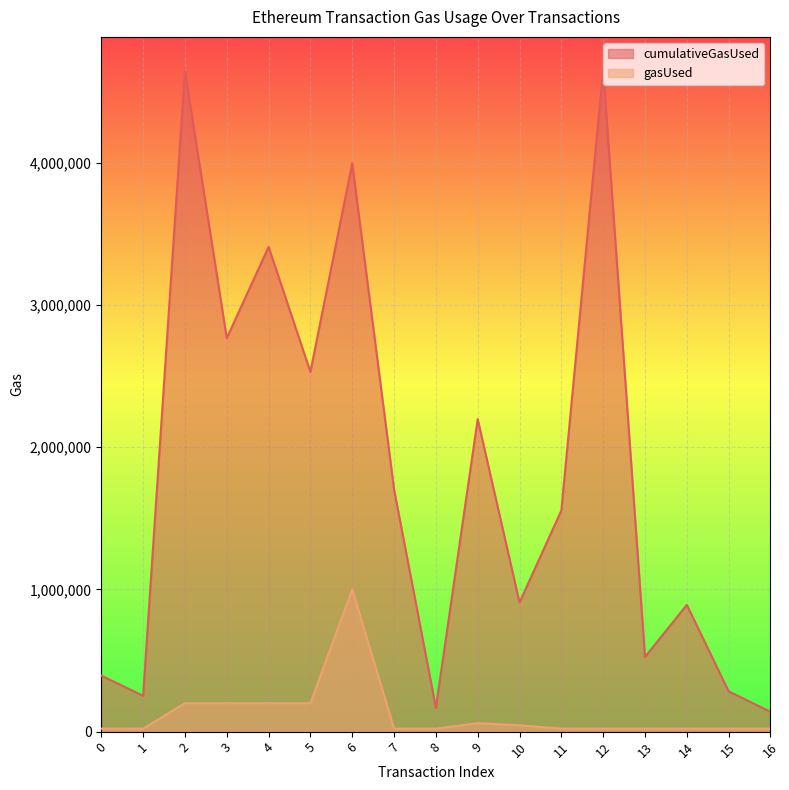

List the labels in order of cumulativeGasUsed value, smallest first.

16, 8, 1, 15, 0, 13, 14, 10, 11, 7, 9, 5, 3, 4, 6, 2, 12